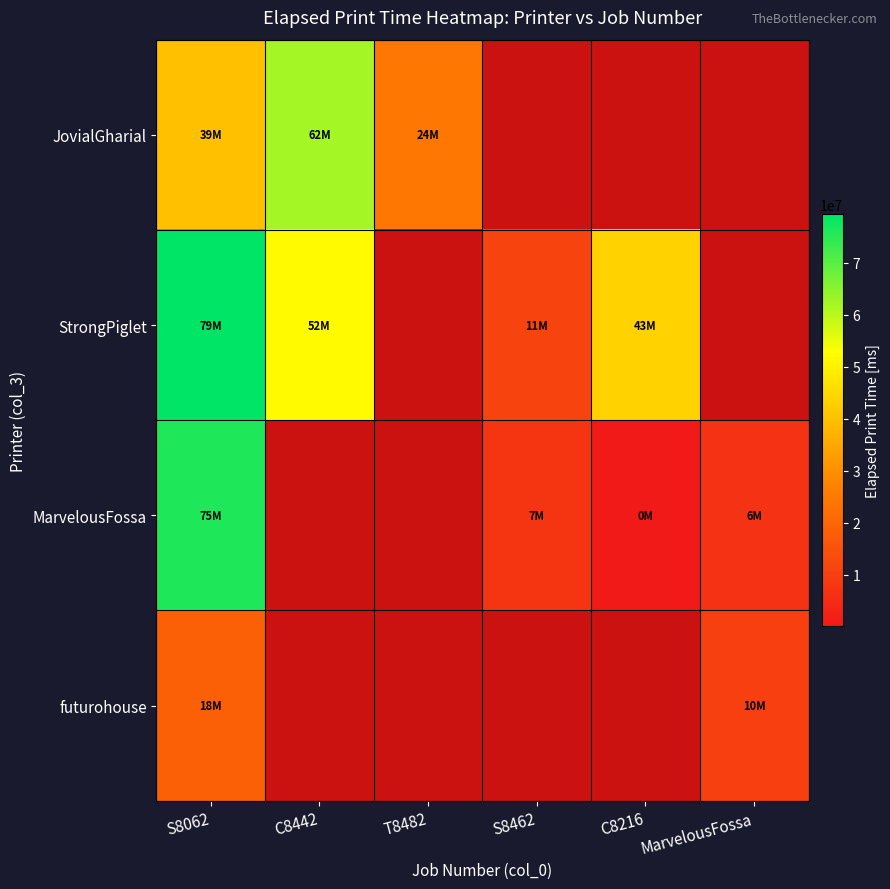

The StrongPiglet series shows 43449069.0 at C8216. True or false?

True